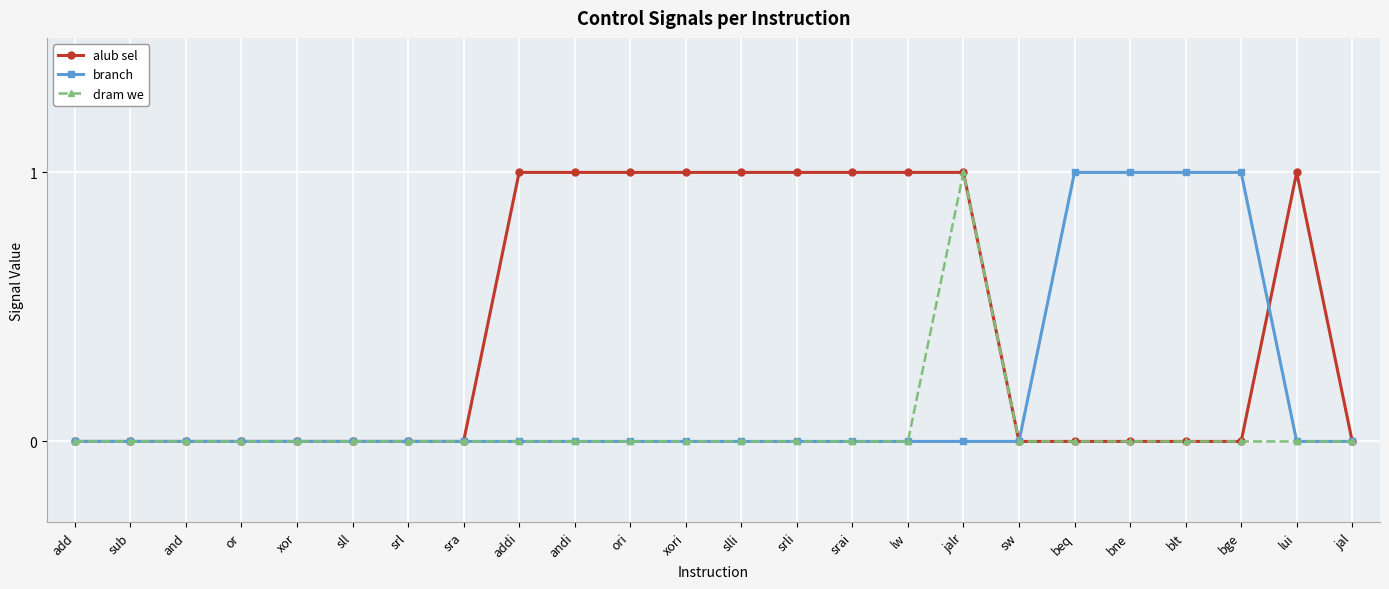

What is the difference between the maximum and second lowest values in the alub sel series?

1